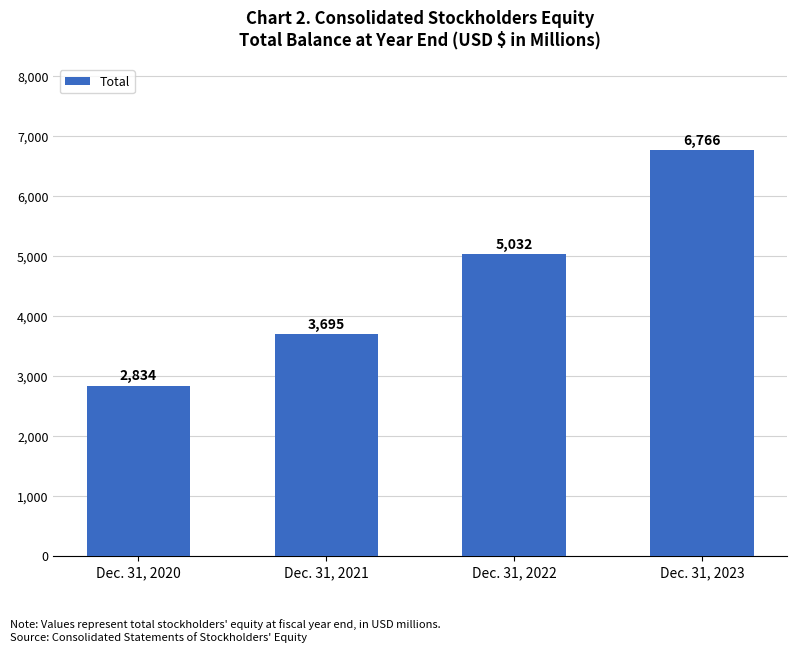

What is the difference between the maximum and minimum values?

3932